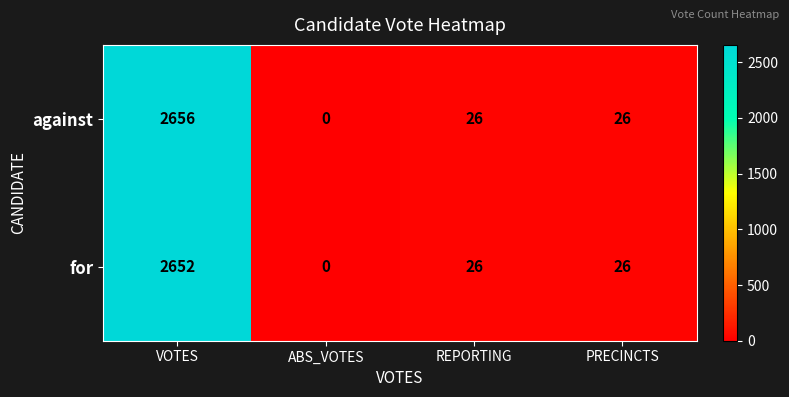

What is the average value of the against series?

677